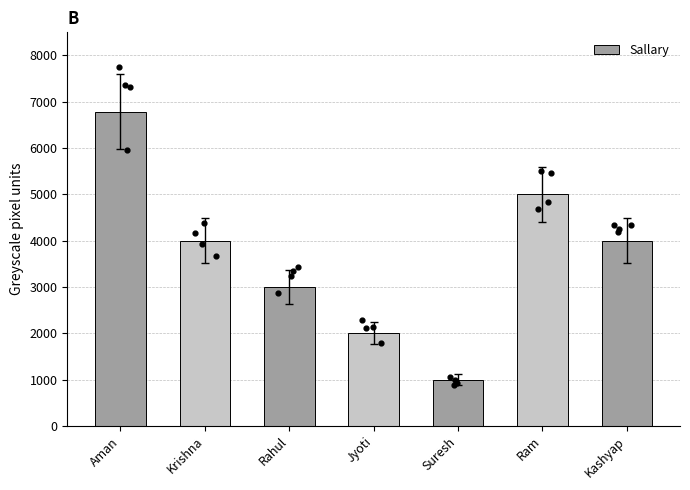

What is the change in value from Krishna to Jyoti?

-2000